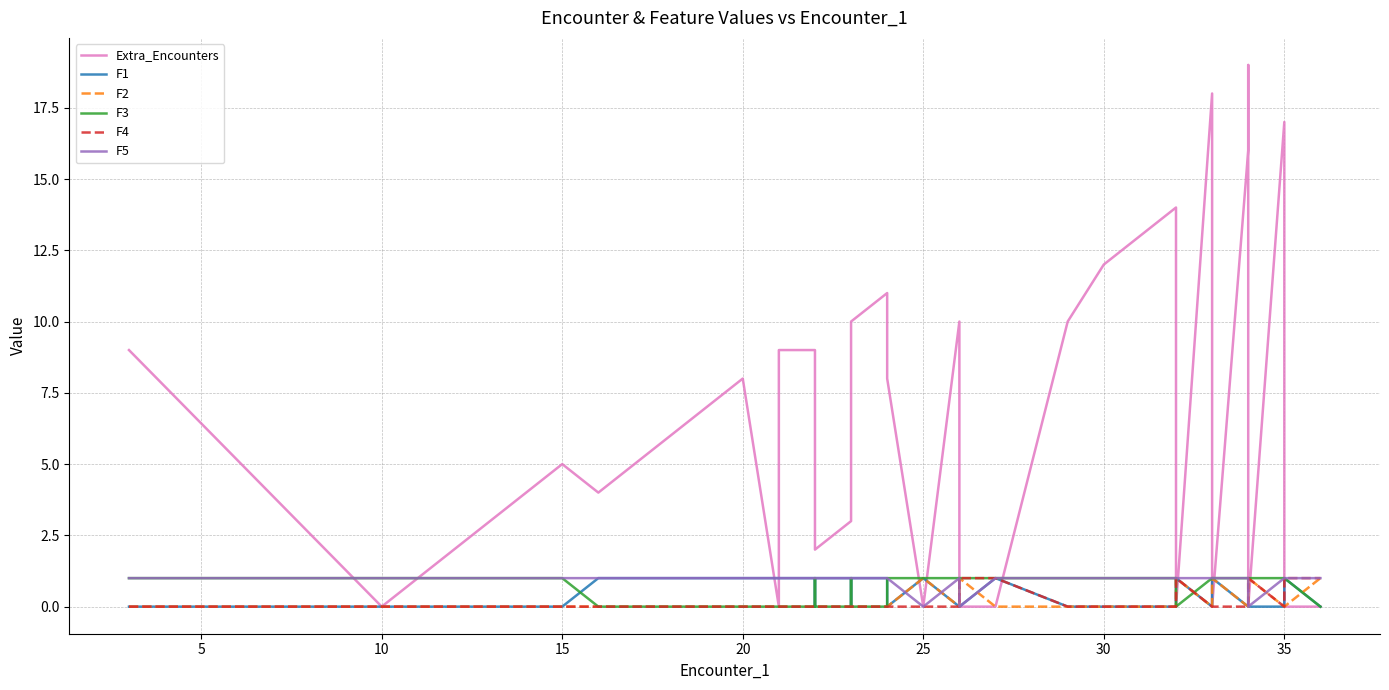

How many times do F2 and F5 cross each other?

6